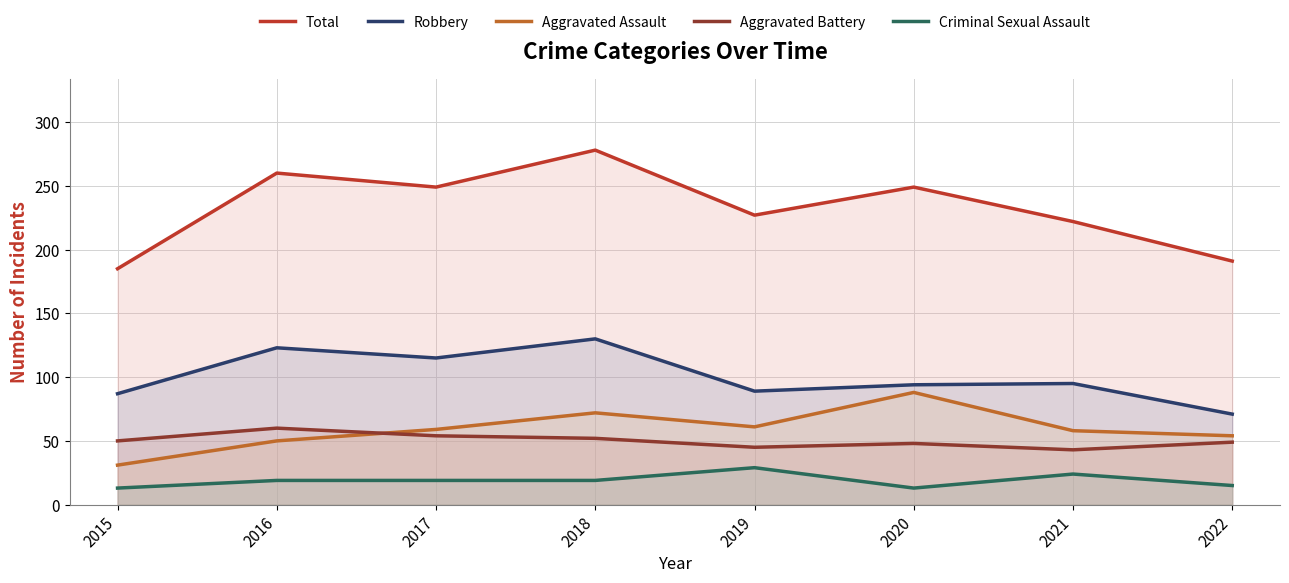

What are all the series names shown in the legend?

Total, Robbery, Aggravated Assault, Aggravated Battery, Criminal Sexual Assault